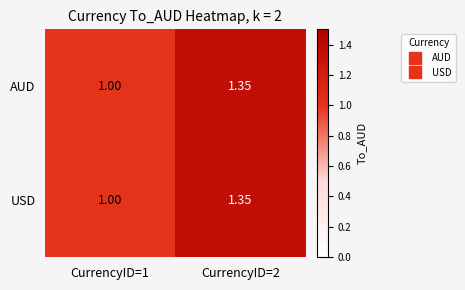

Between CurrencyID=1 and CurrencyID=2, which is larger?

CurrencyID=2